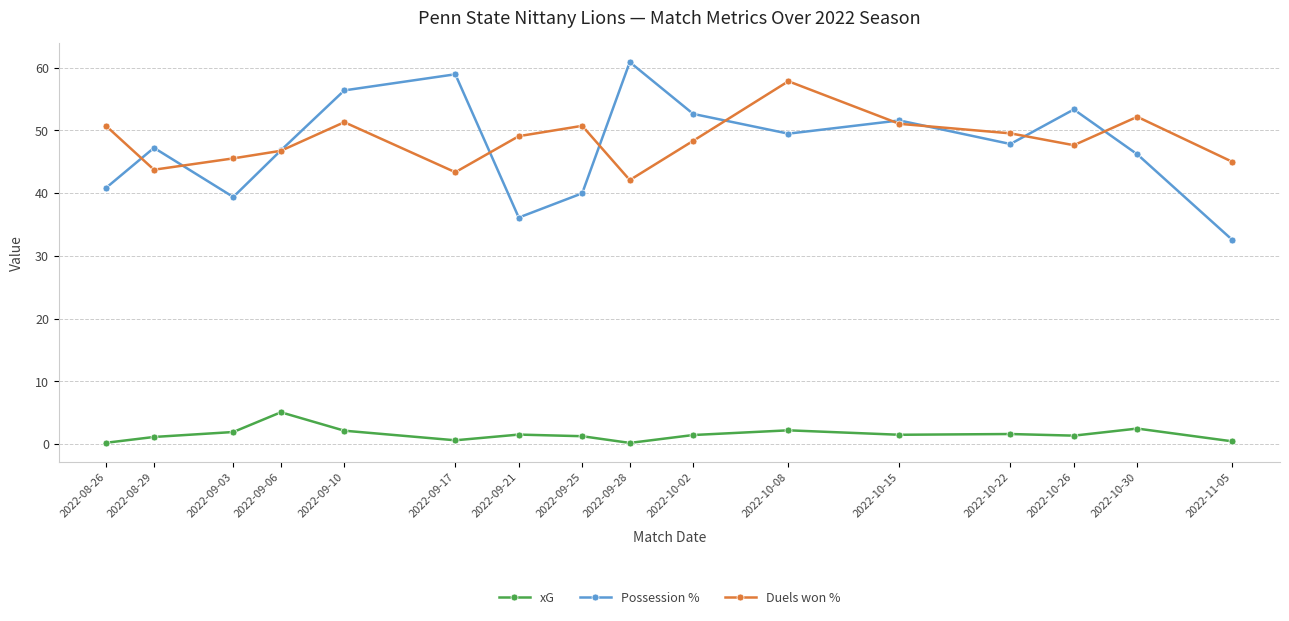

Does the chart have visible grid lines?

Yes